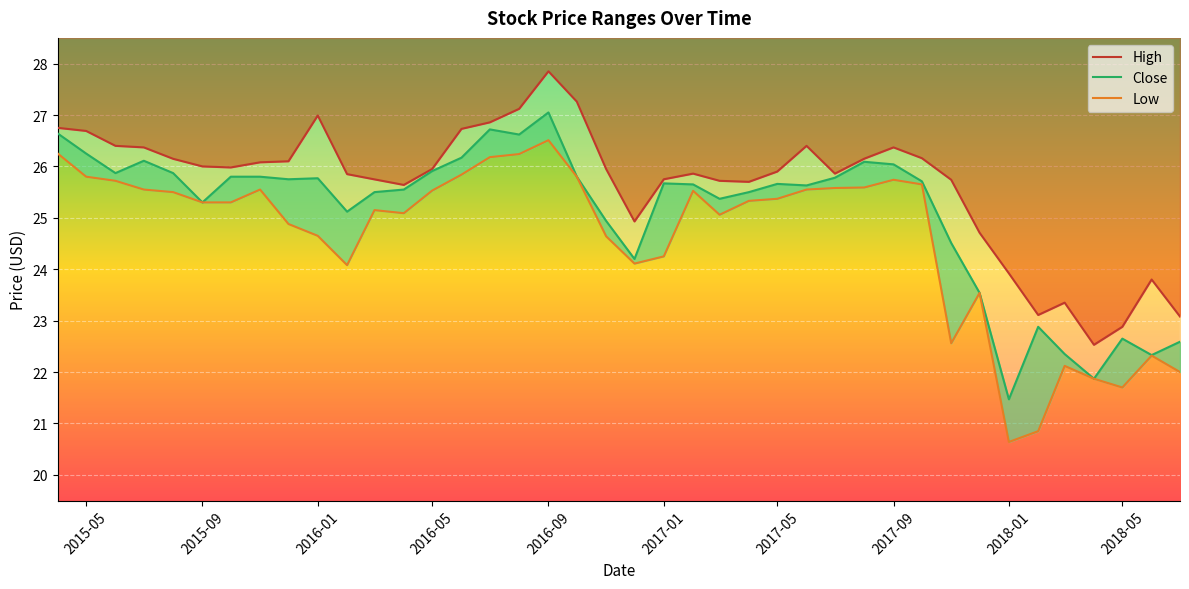

Does the chart display data point markers on the line(s)?

No